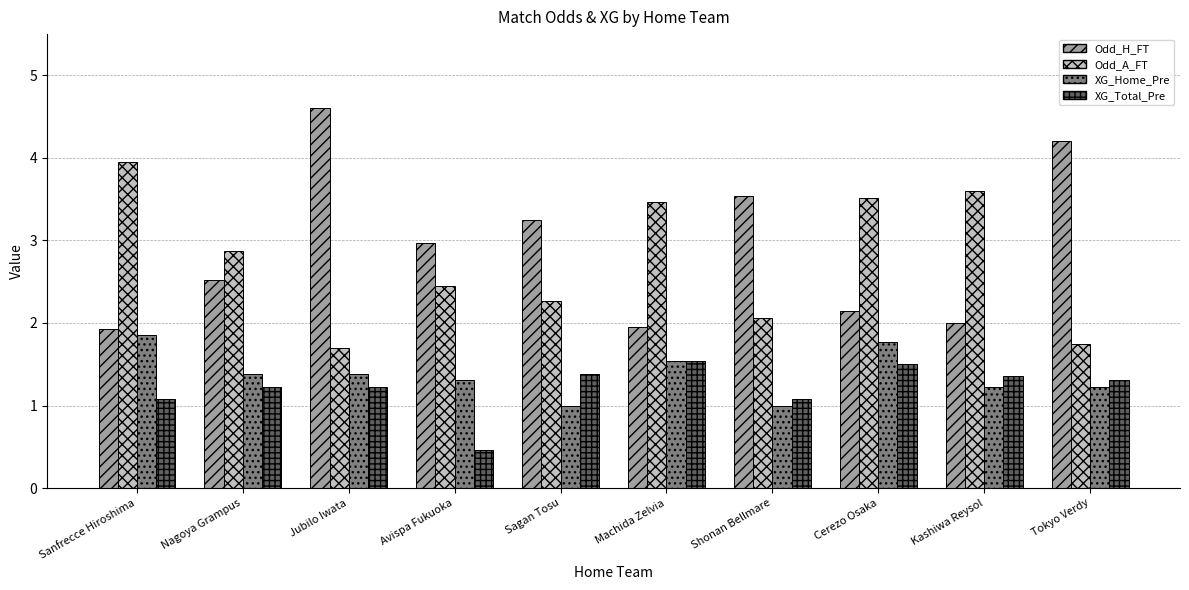

What are all the series names shown in the legend?

Odd_H_FT, Odd_A_FT, XG_Home_Pre, XG_Total_Pre